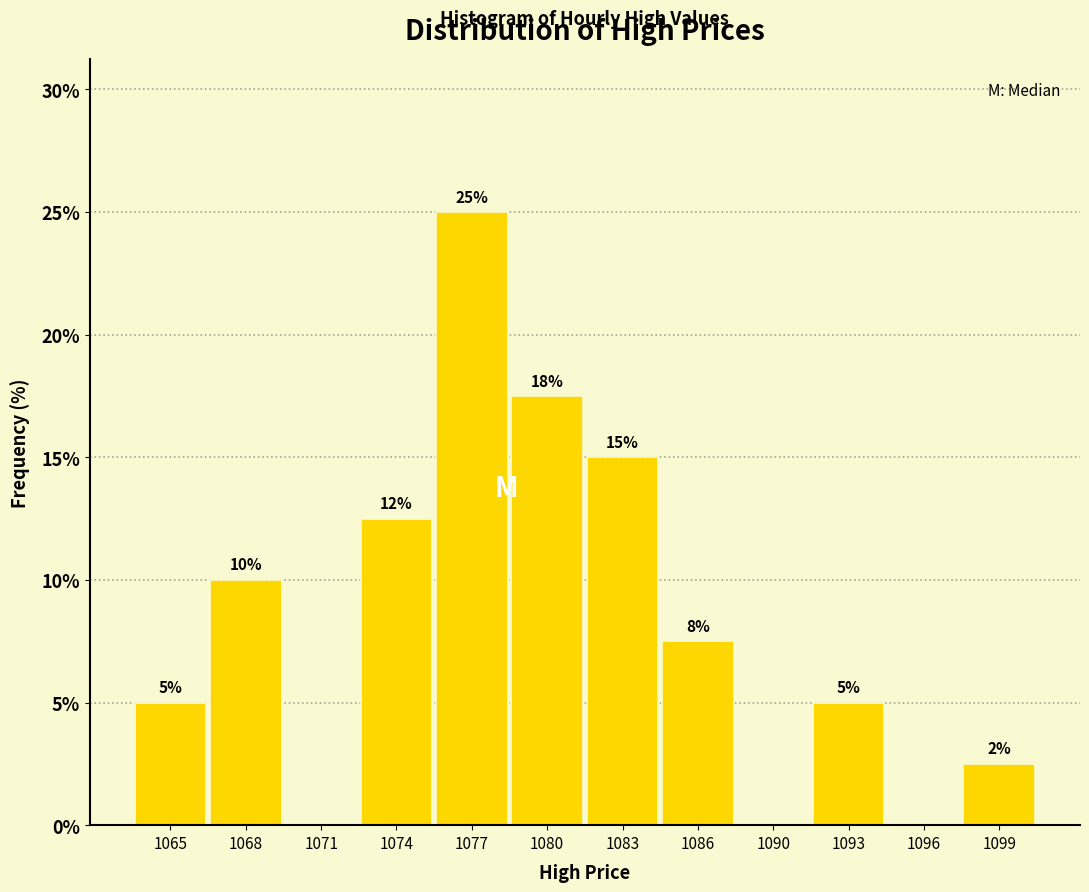

What is the change in value from 1090 to 1093?

+5.0